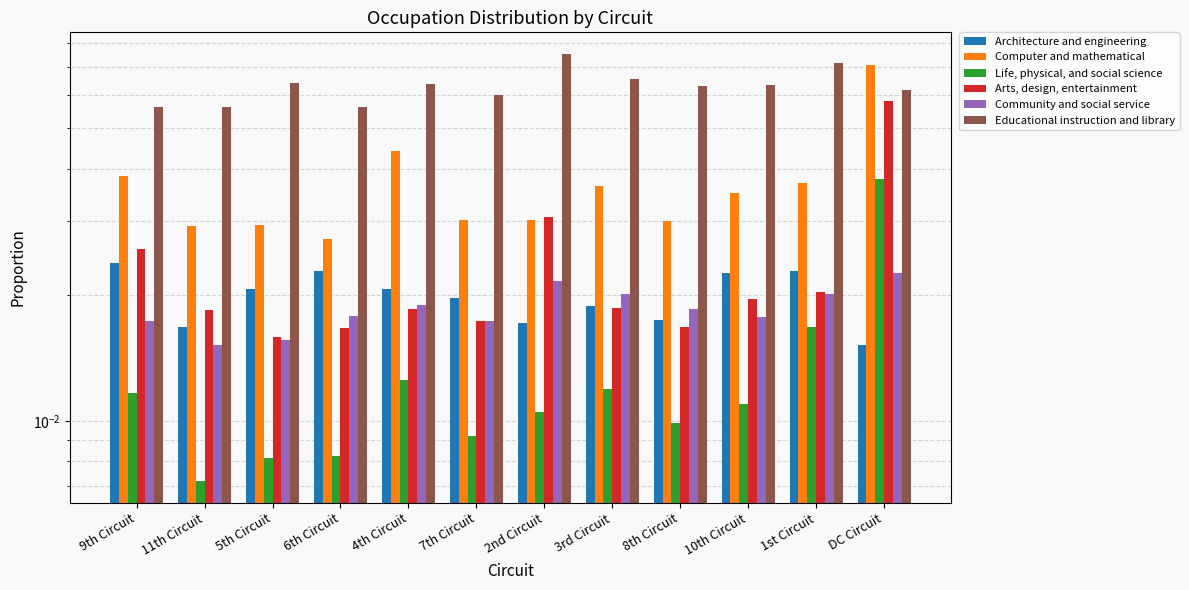

Is it true that Life, physical, and social science equals 0.0 at 2nd Circuit?

True